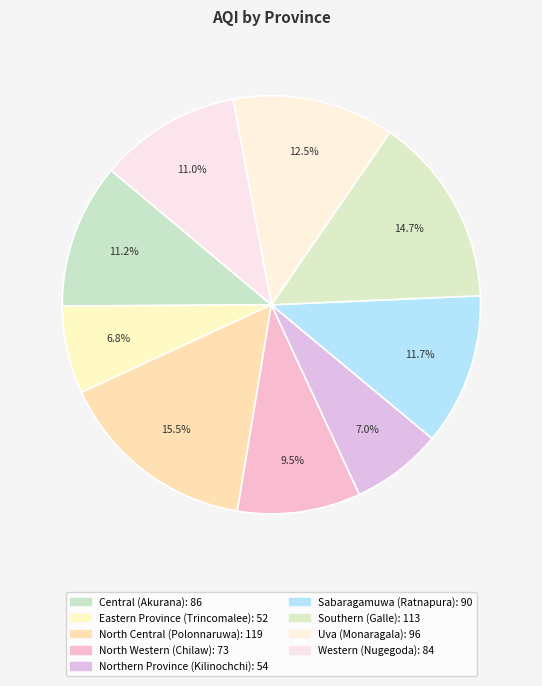

Does North Central represent more than half of the total?

No